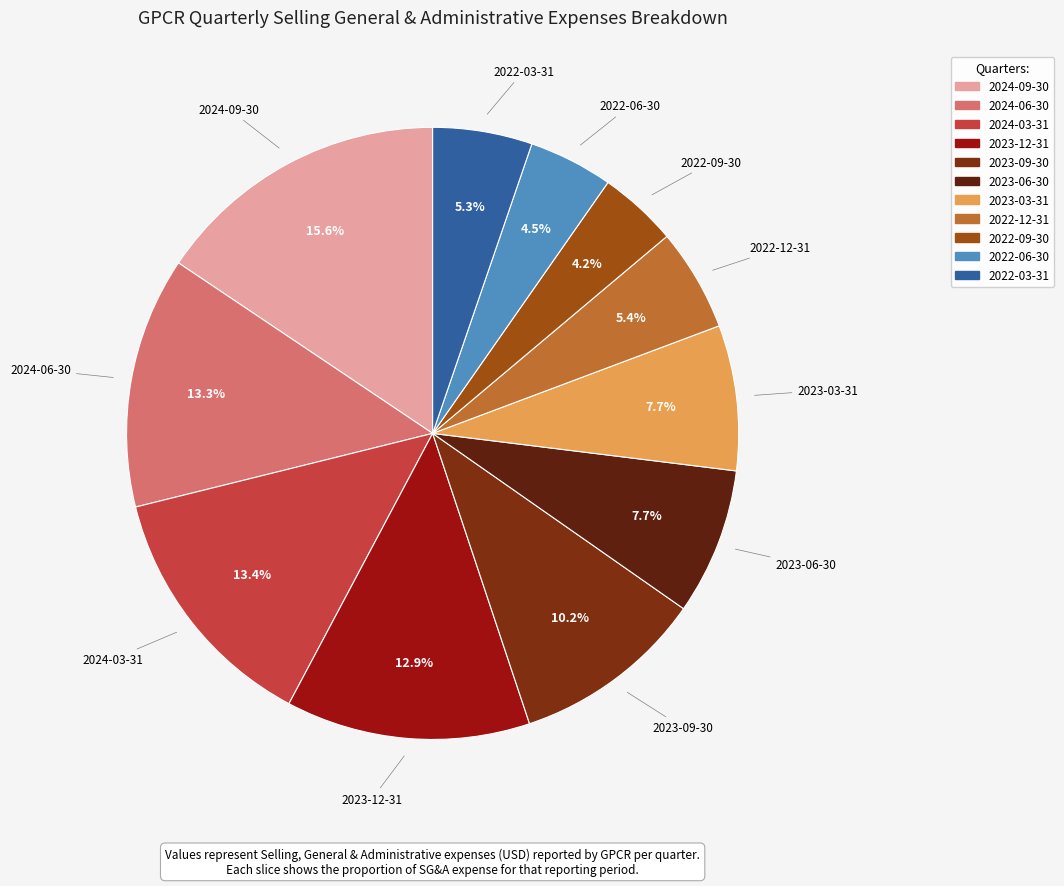

Combined, what portion of the pie is 2022-12-31 and 2022-06-30?

9.9%